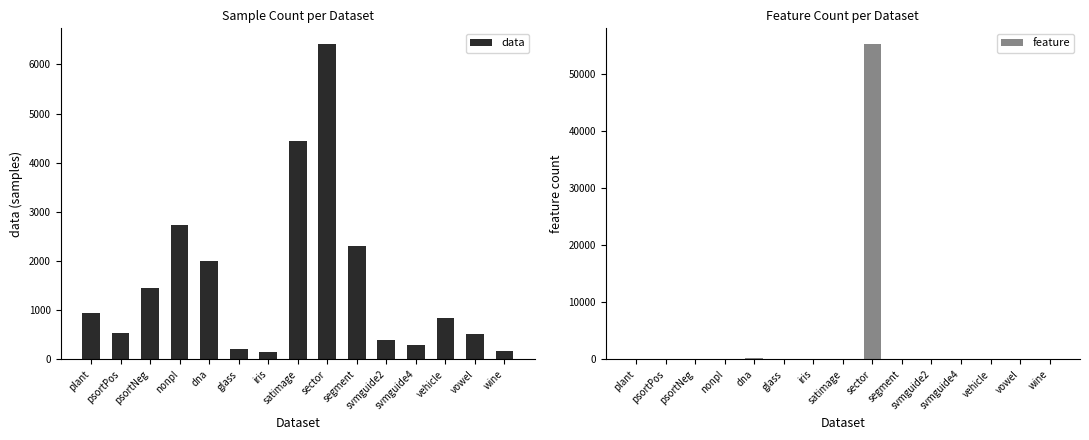

The data series shows 369 at glass. True or false?

False